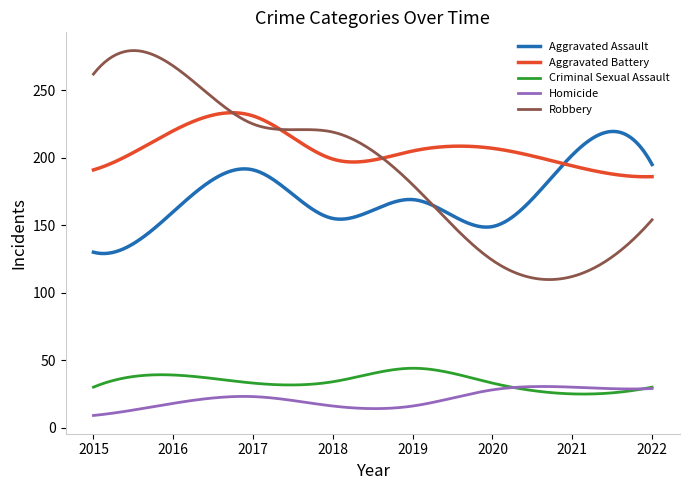

True or false: Homicide and Robbery intersect in this chart.

False